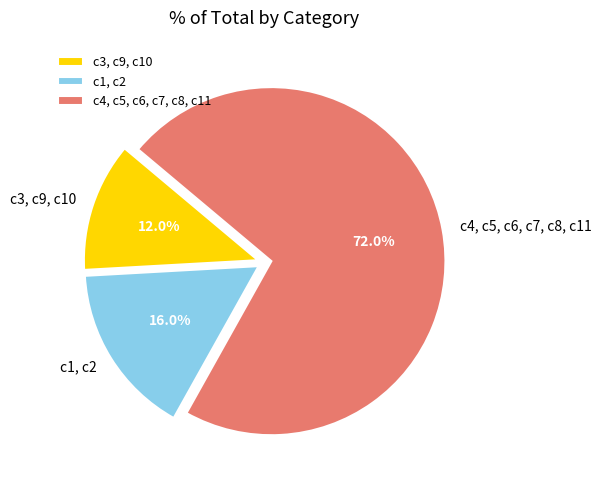

Does any single category account for the majority?

Yes